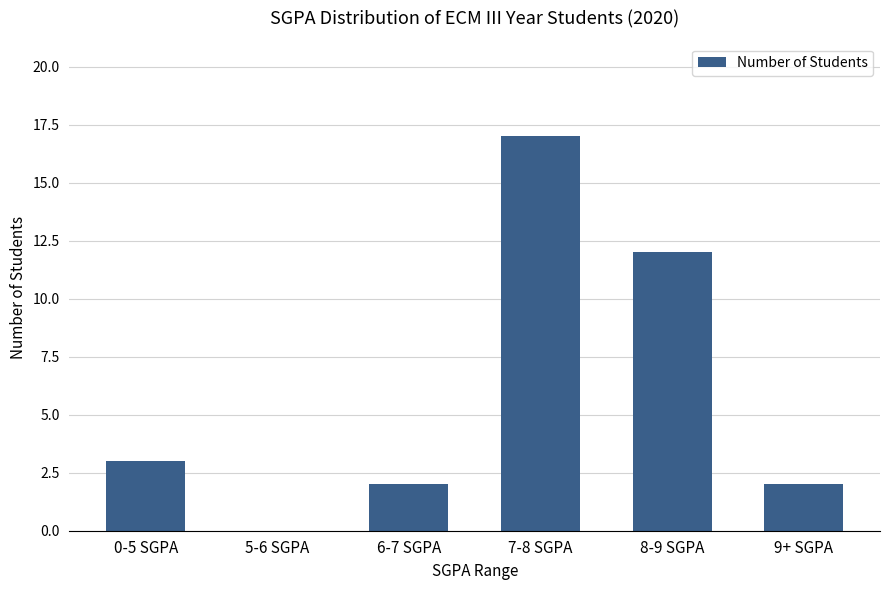

Count the number of data series in this chart.

1